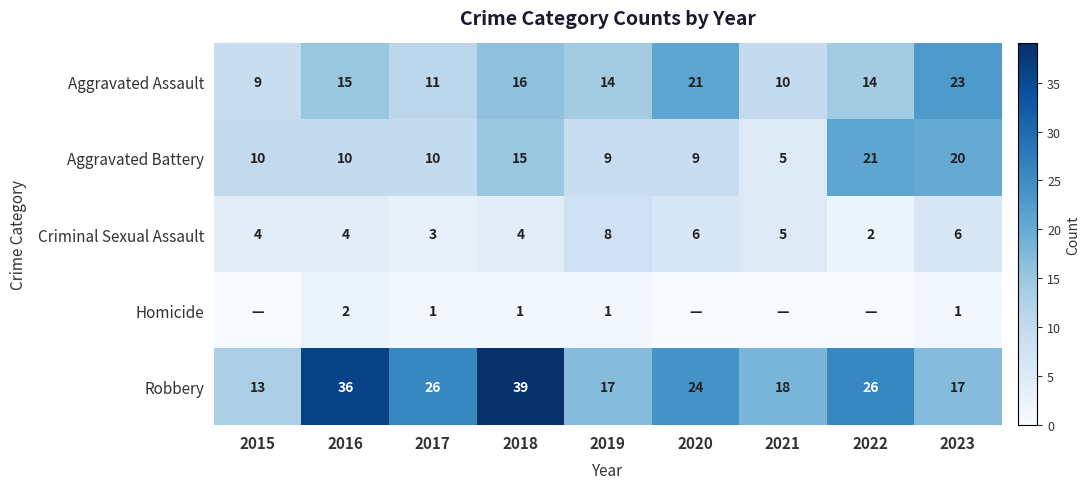

How many data points in Aggravated Battery are less than 10?

3